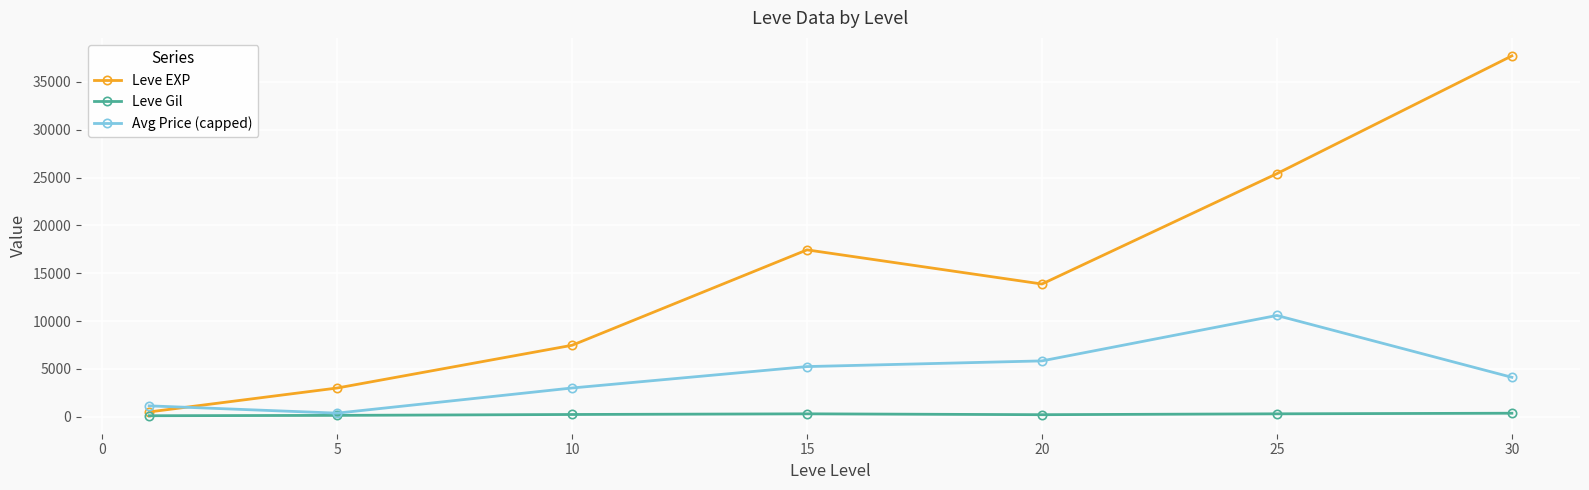

What is the value of the Avg Price (capped) point at the 4th from the left?

5249.1